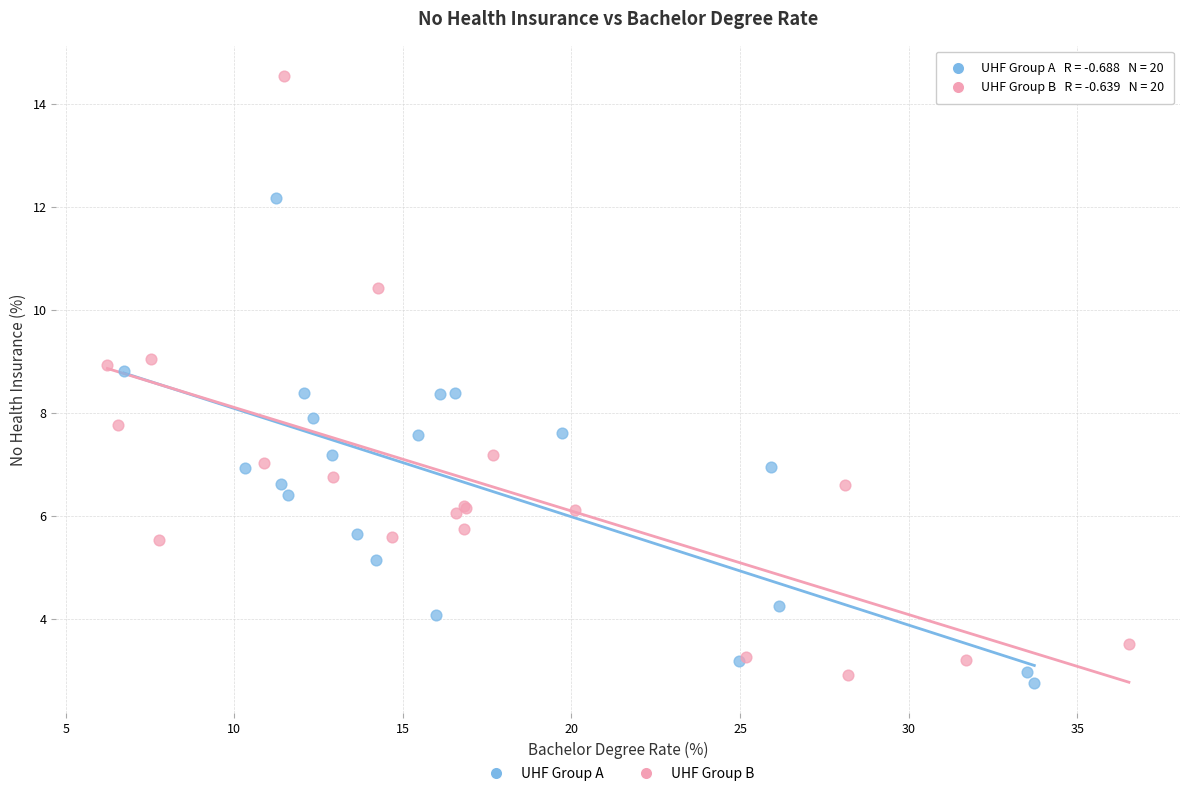

Which series reaches the maximum Y coordinate?

UHF Group B